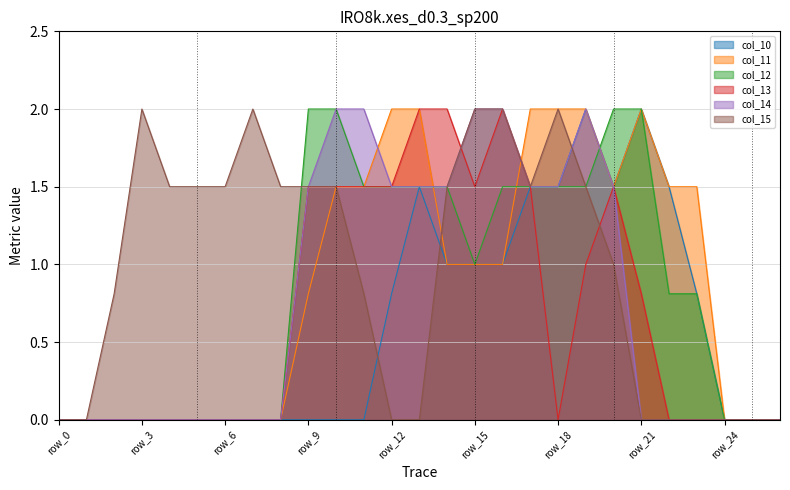

Reading left to right, extract all data points from this chart.

col_10: row_0=0.0	row_1=0.0	row_2=0.0	row_3=0.0	row_4=0.0	row_5=0.0	row_6=0.0	row_7=0.0	row_8=0.0	row_9=0.0	row_10=0.0	row_11=0.0	row_12=0.8	row_13=1.5	row_14=1.0	row_15=1.0	row_16=1.0	row_17=1.5	row_18=1.5	row_19=2.0	row_20=1.5	row_21=2.0	row_22=1.5	row_23=0.8	row_24=0.0	row_25=0.0	row_26=0.0
col_11: row_0=0.0	row_1=0.0	row_2=0.0	row_3=0.0	row_4=0.0	row_5=0.0	row_6=0.0	row_7=0.0	row_8=0.0	row_9=0.8	row_10=1.5	row_11=1.5	row_12=2.0	row_13=2.0	row_14=1.0	row_15=1.0	row_16=1.0	row_17=2.0	row_18=2.0	row_19=2.0	row_20=1.5	row_21=2.0	row_22=1.5	row_23=1.5	row_24=0.0	row_25=0.0	row_26=0.0
col_12: row_0=0.0	row_1=0.0	row_2=0.0	row_3=0.0	row_4=0.0	row_5=0.0	row_6=0.0	row_7=0.0	row_8=0.0	row_9=2.0	row_10=2.0	row_11=1.5	row_12=1.5	row_13=1.5	row_14=1.5	row_15=1.0	row_16=1.5	row_17=1.5	row_18=1.5	row_19=1.5	row_20=2.0	row_21=2.0	row_22=0.8	row_23=0.8	row_24=0.0	row_25=0.0	row_26=0.0
col_13: row_0=0.0	row_1=0.0	row_2=0.0	row_3=0.0	row_4=0.0	row_5=0.0	row_6=0.0	row_7=0.0	row_8=0.0	row_9=1.5	row_10=1.5	row_11=1.5	row_12=1.5	row_13=2.0	row_14=2.0	row_15=1.5	row_16=2.0	row_17=1.5	row_18=0.0	row_19=1.0	row_20=1.5	row_21=0.8	row_22=0.0	row_23=0.0	row_24=0.0	row_25=0.0	row_26=0.0
col_14: row_0=0.0	row_1=0.0	row_2=0.0	row_3=0.0	row_4=0.0	row_5=0.0	row_6=0.0	row_7=0.0	row_8=0.0	row_9=1.5	row_10=2.0	row_11=2.0	row_12=1.5	row_13=1.5	row_14=1.5	row_15=2.0	row_16=2.0	row_17=1.5	row_18=1.5	row_19=2.0	row_20=1.5	row_21=0.0	row_22=0.0	row_23=0.0	row_24=0.0	row_25=0.0	row_26=0.0
col_15: row_0=0.0	row_1=0.0	row_2=0.8	row_3=2.0	row_4=1.5	row_5=1.5	row_6=1.5	row_7=2.0	row_8=1.5	row_9=1.5	row_10=1.5	row_11=0.8	row_12=0.0	row_13=0.0	row_14=1.5	row_15=2.0	row_16=2.0	row_17=1.5	row_18=2.0	row_19=1.5	row_20=1.0	row_21=0.0	row_22=0.0	row_23=0.0	row_24=0.0	row_25=0.0	row_26=0.0